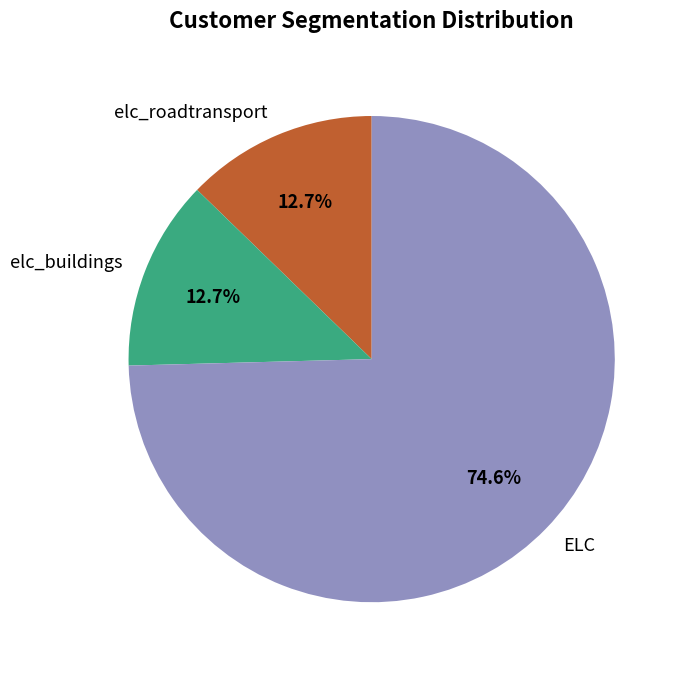

Does any single category account for the majority?

Yes